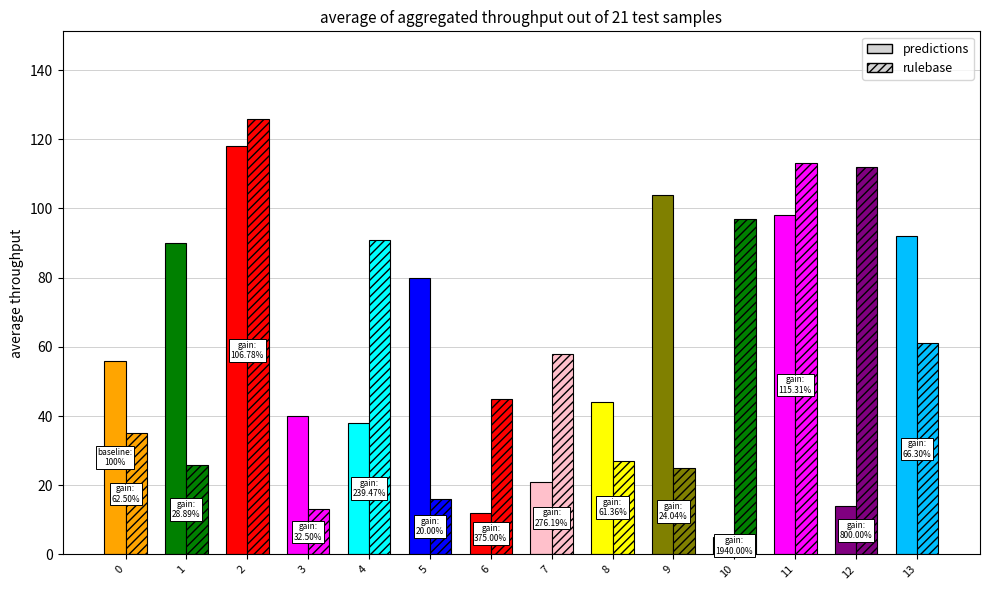

How many distinct data groups are displayed?

2